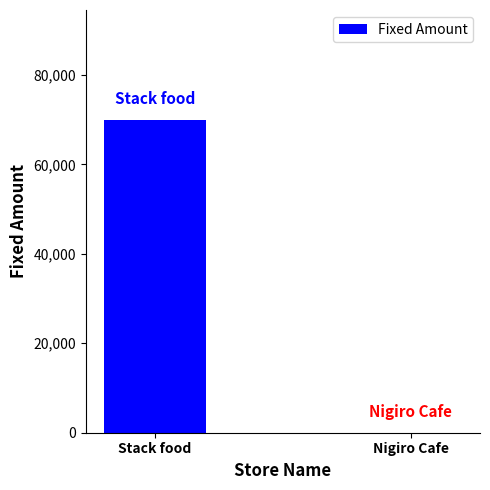

What is the difference between the values at Stack food and Nigiro Cafe?

70000